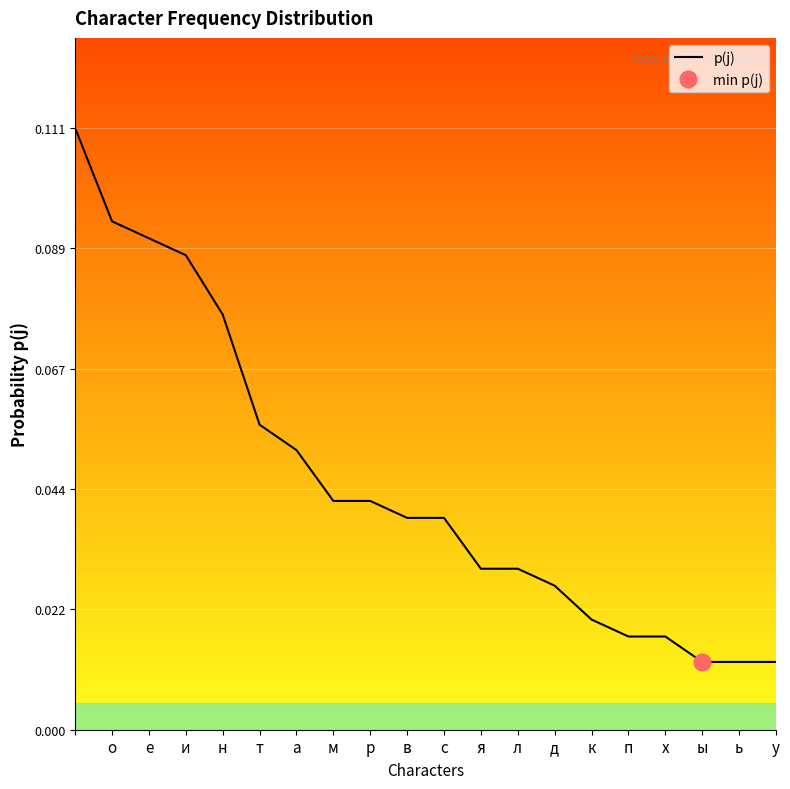

Reading left to right, extract all data points from this chart.

0.1	0.1	0.1	0.1	0.1	0.1	0.1	0.0	0.0	0.0	0.0	0.0	0.0	0.0	0.0	0.0	0.0	0.0	0.0	0.0